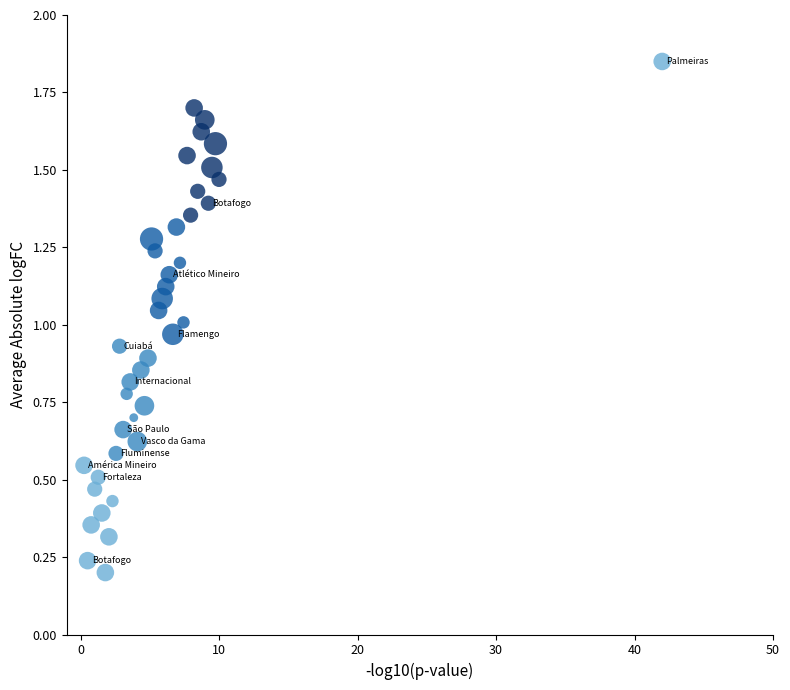

What is the range of X values (max minus min)?

41.7